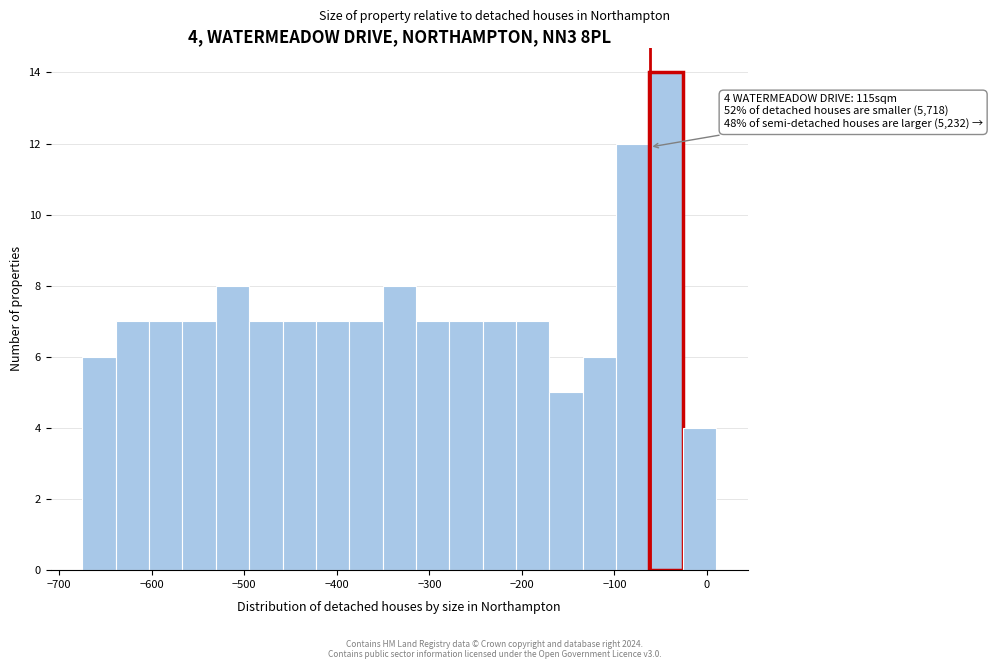

Read against the x-axis, roughly where is the centre of the tallest bar?

-40